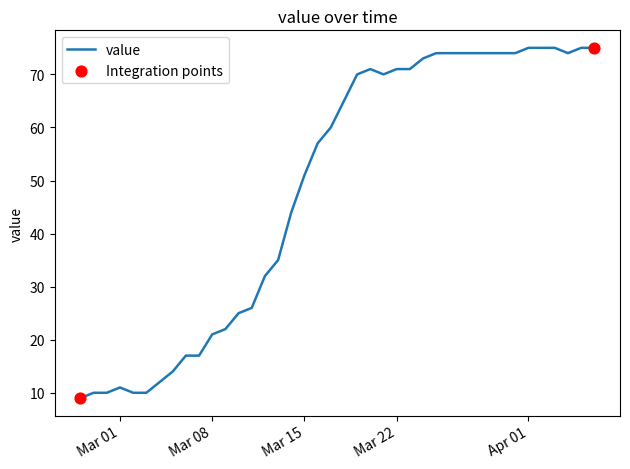

What is the smallest value displayed?

9